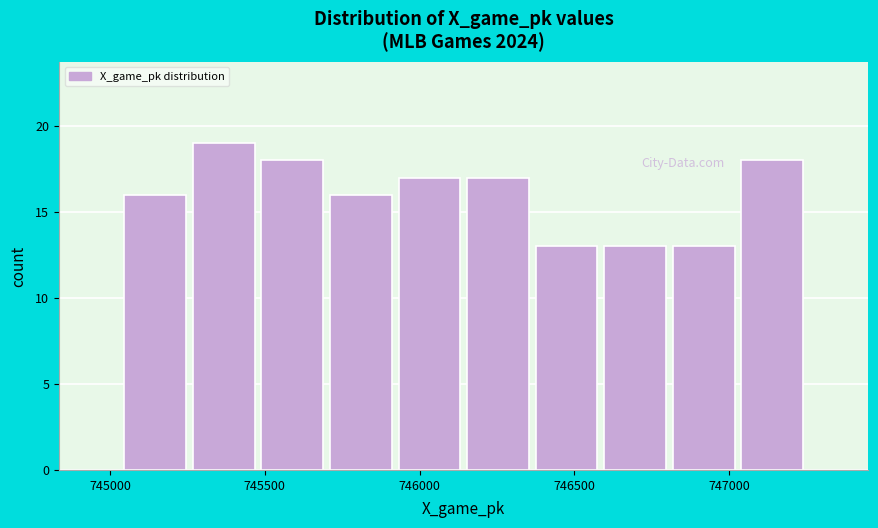

Reading left to right, transcribe this chart: for each bar, give the range it covers on the x-axis and its height. Neither the bar edges nor the heights are printed on the chart, so give them approximately, as read against the axes.

745050 to 745250: 16
745250 to 745500: 19
745500 to 745700: 18
745700 to 745900: 16
745900 to 746150: 17
746150 to 746350: 17
746350 to 746600: 13
746600 to 746800: 13
746800 to 747050: 13
747050 to 747250: 18